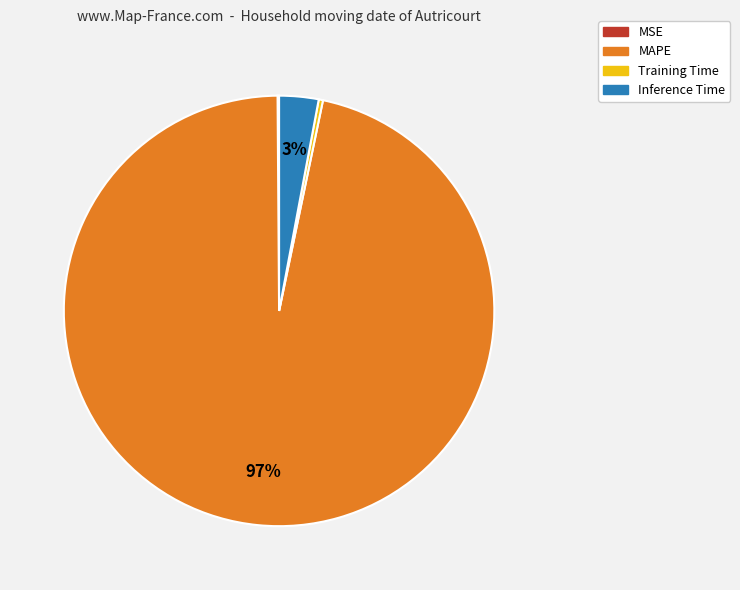

The Training Time slice represents 0% of the pie. True or false?

True